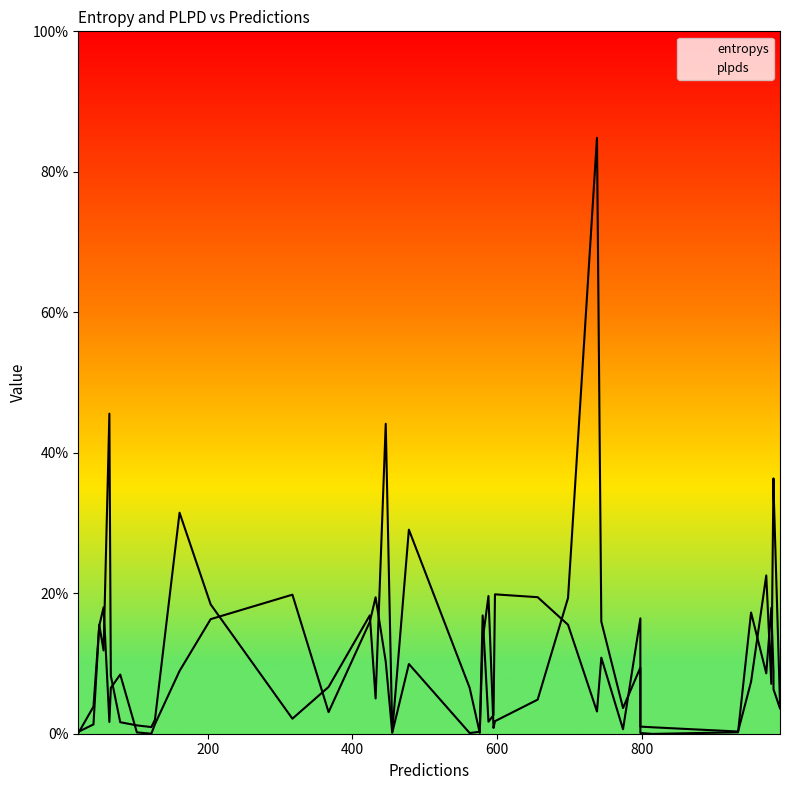

Reading left to right, what are all the values shown in this chart?

entropys: 0.4	0.6	0.1	0.1	1.1	0.0	0.3	0.0	0.8	0.2	0.1	1.5	0.3	0.4	0.8	0.9	0.8	2.3	1.0	0.3	0.5	0.1	0.0	0.0	0.1	0.2	1.8	0.1	1.8	0.0	4.2	1.0	0.7	0.2	2.2	0.0	0.1	1.6	0.4	0.0
plpds: 0.3	0.9	0.0	0.0	0.4	0.0	0.2	0.0	0.8	1.0	0.4	0.5	0.0	0.9	0.8	0.8	0.5	0.1	0.8	1.0	0.8	0.2	0.0	0.0	1.0	0.2	0.4	0.1	0.3	-0.0	0.2	0.1	0.8	0.0	0.5	0.0	1.0	0.4	0.9	0.1